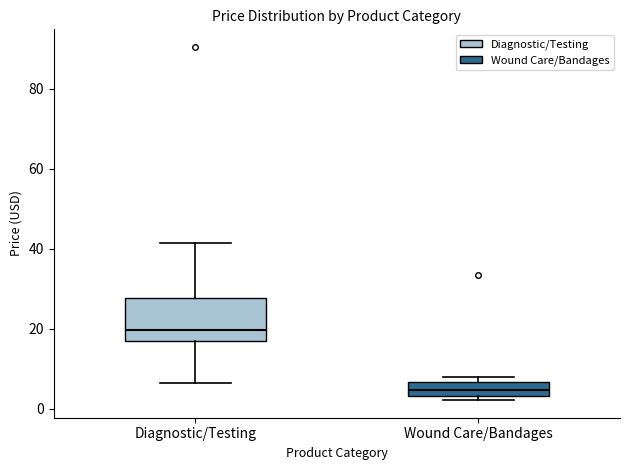

Comparing the boxes themselves (not the whiskers), which one is the tallest?

Diagnostic/Testing